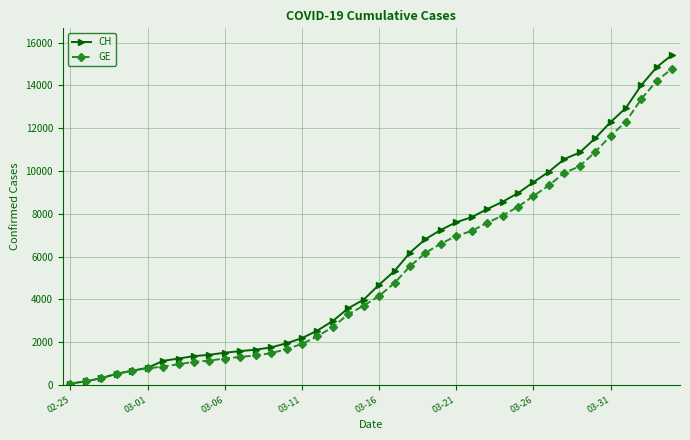

Which series has the largest range (max minus min)?

CH